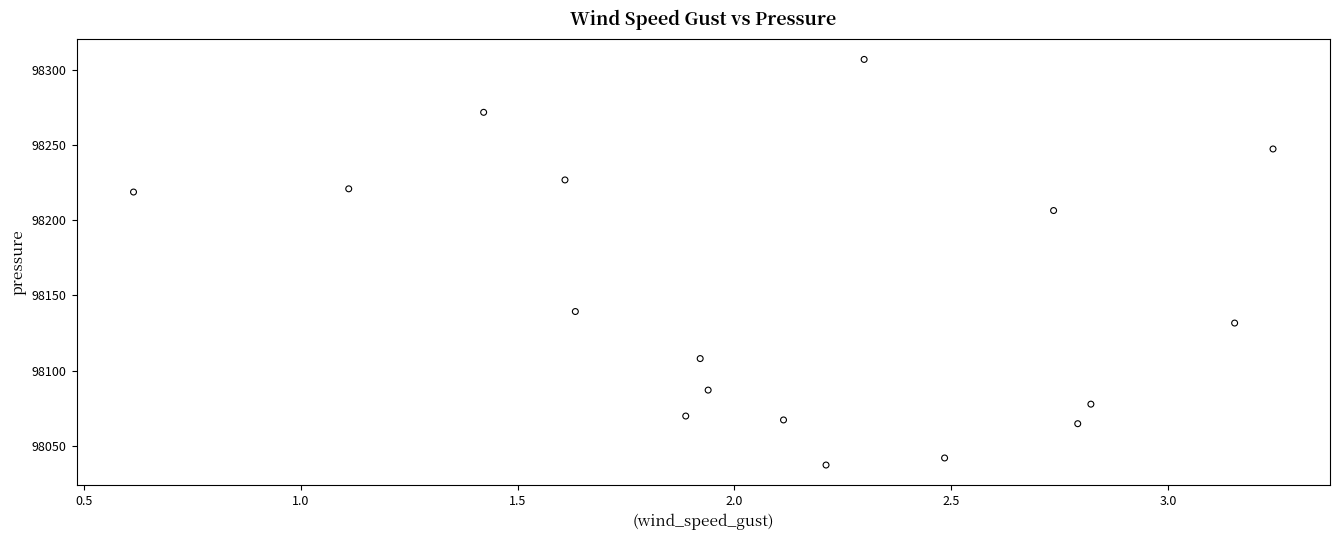

What is the range of Y values (max minus min)?

269.7